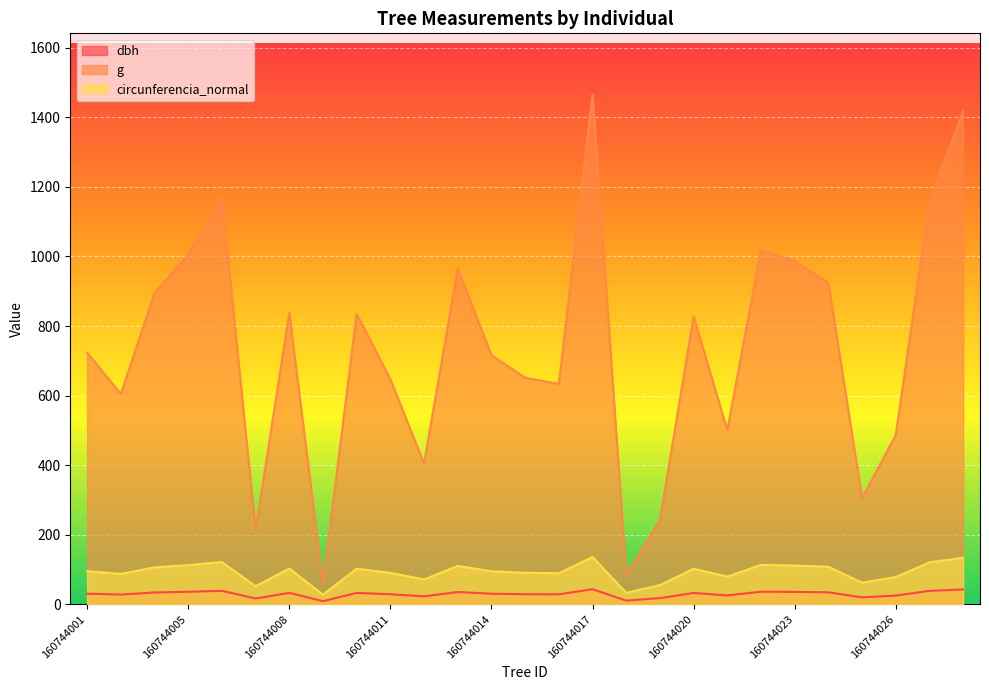

Which series has the largest total across all categories?

g